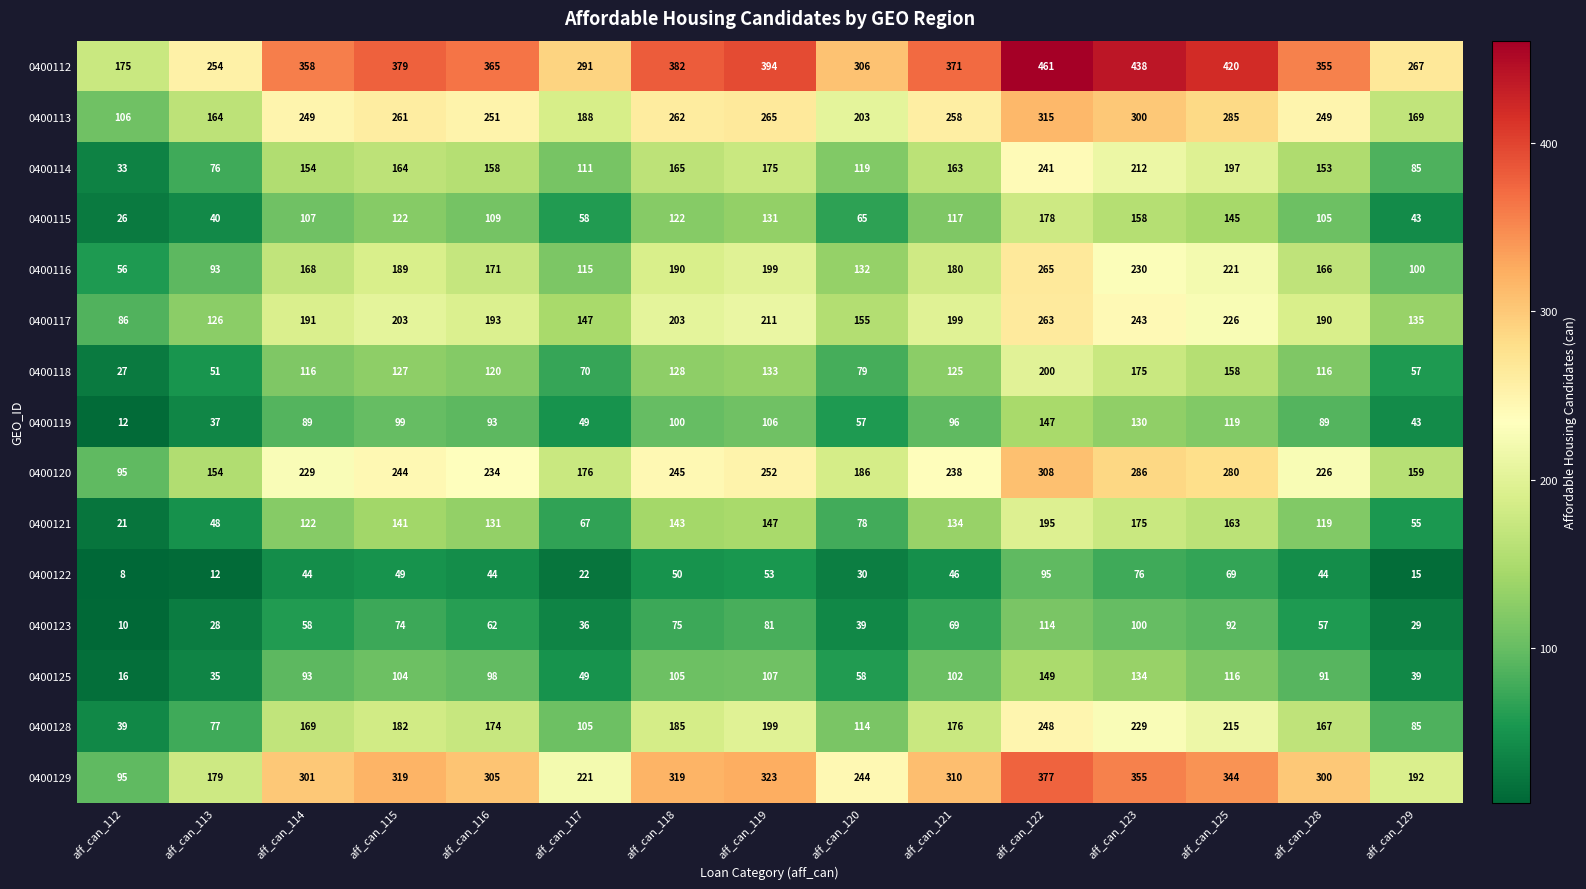

What is the approximate value of 0400123 at aff_can_114, to the nearest 50?

50